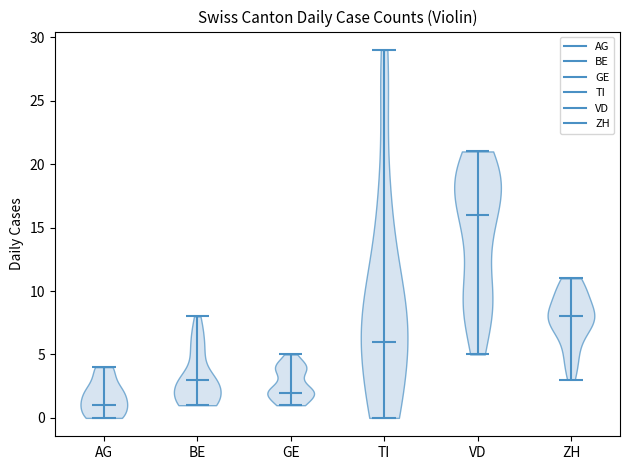

Which violin has the highest median line?

VD